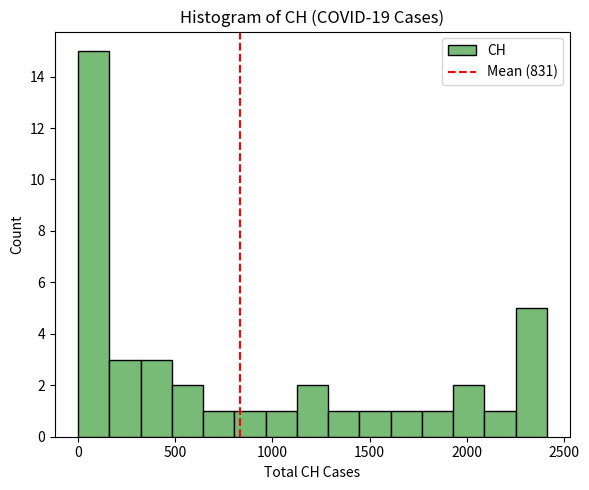

Around what value on the x-axis is the tallest bar? Give the approximate position of its centre, as read against the axis.

100